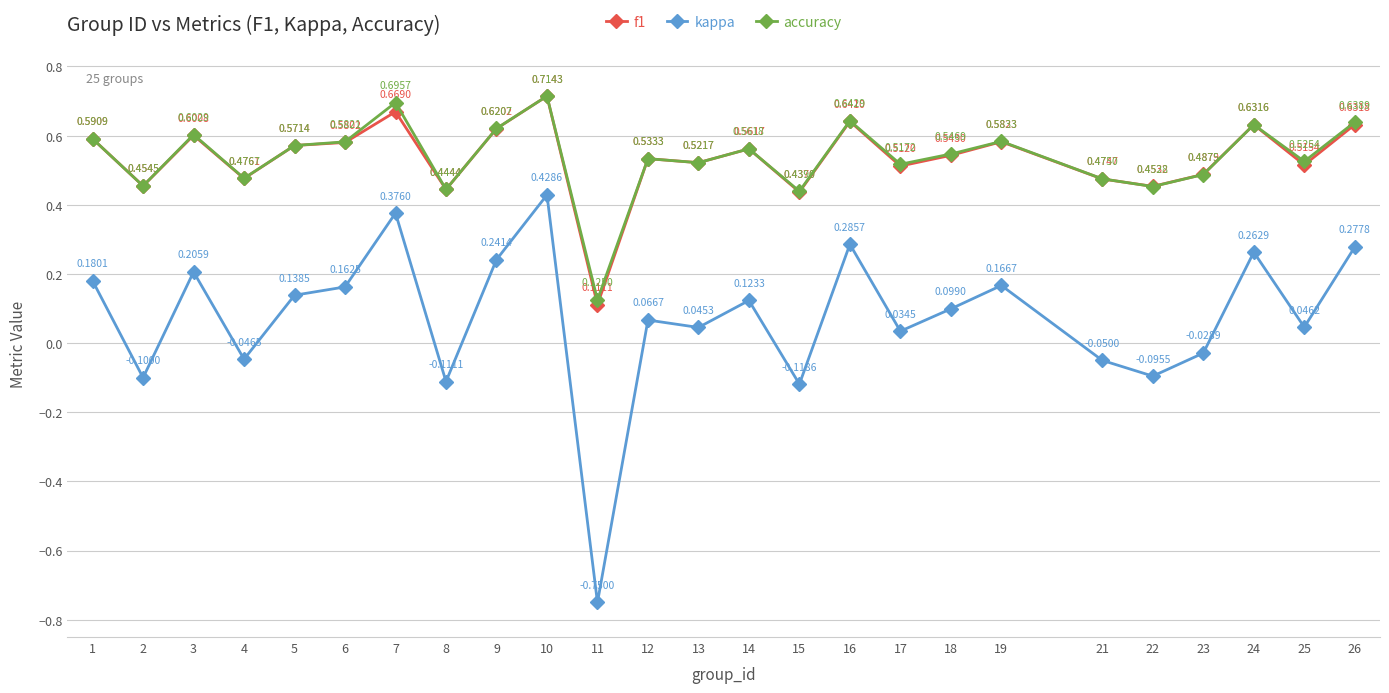

At 17, list the series in order from smallest to largest.

kappa, f1, accuracy